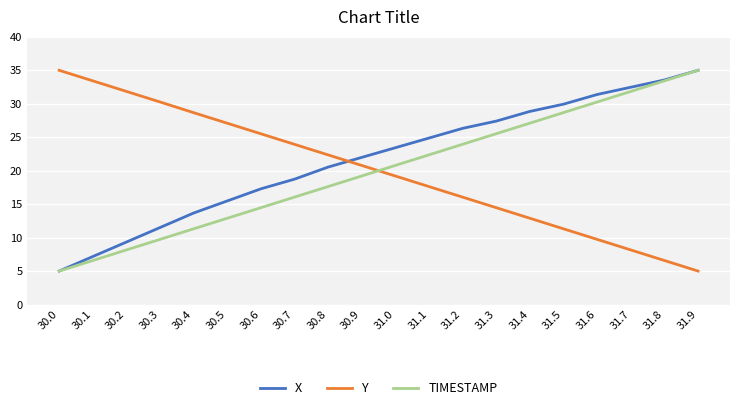

True or false: Y and X intersect in this chart.

True